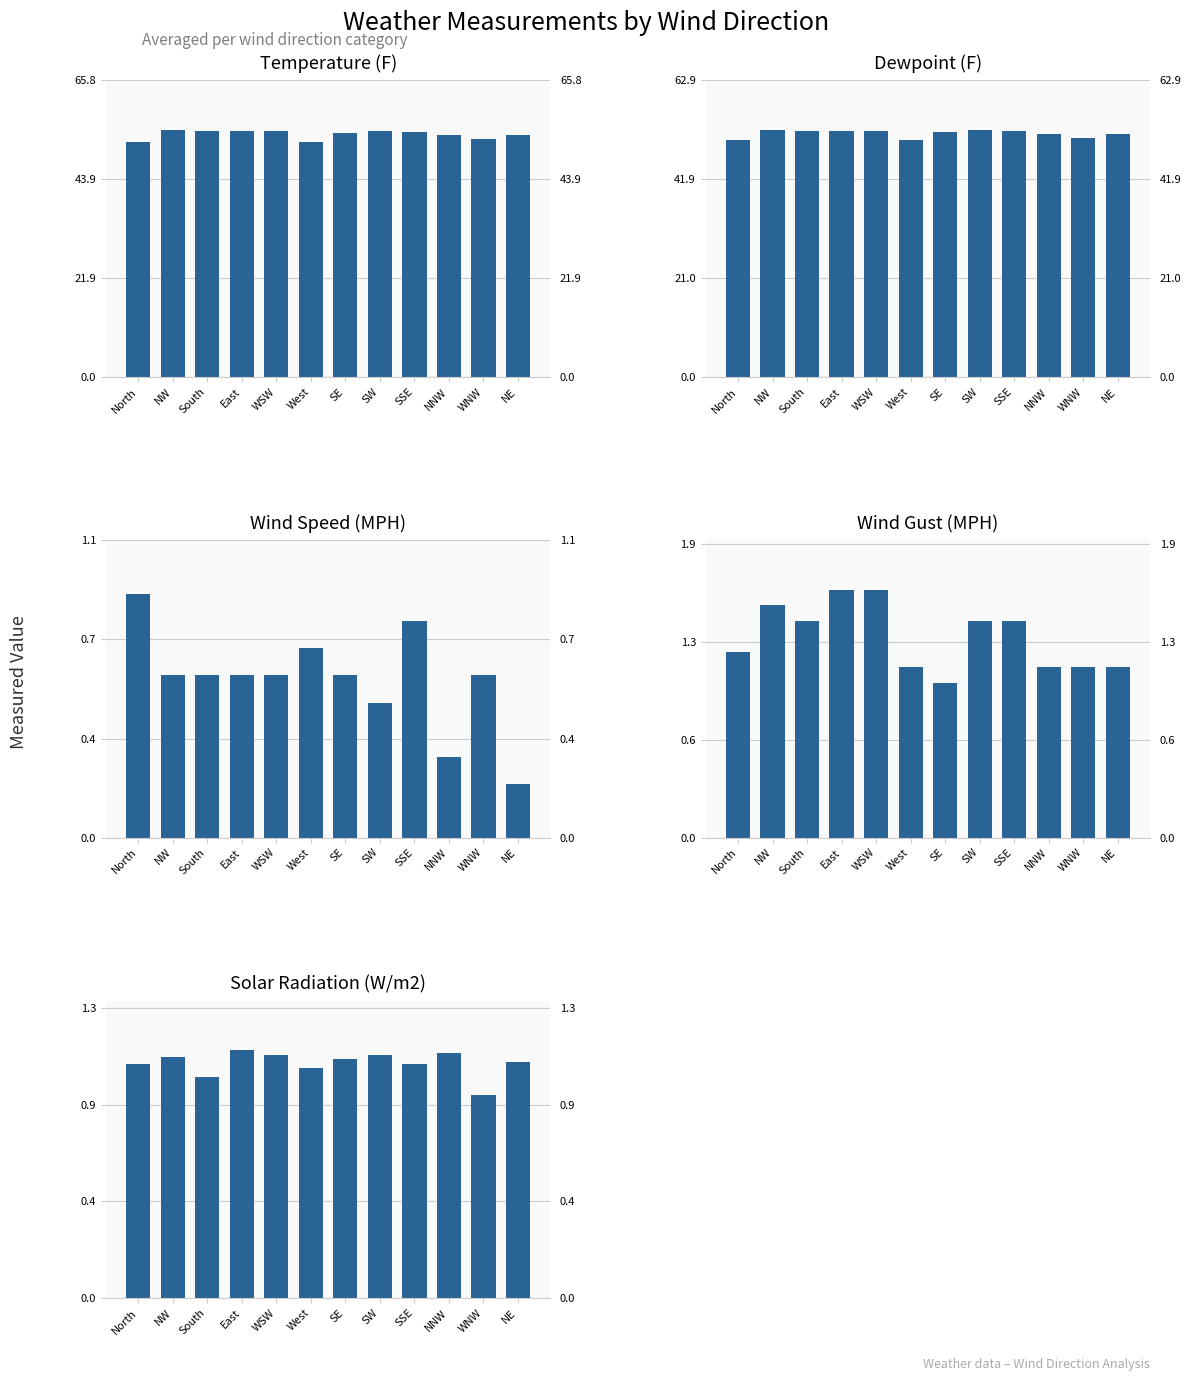

Which category has the highest value across all series?

NW